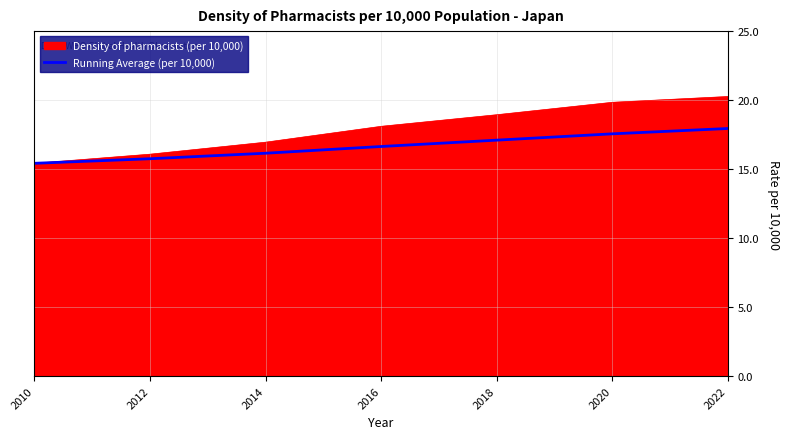

Does the chart have visible grid lines?

Yes